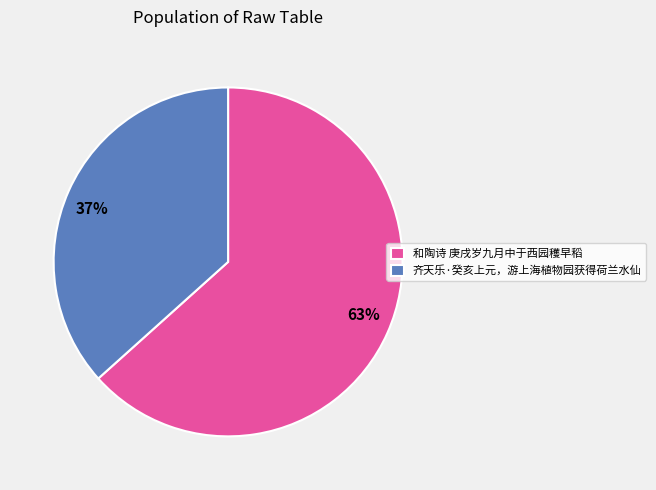

Is 37% the majority of the pie?

No